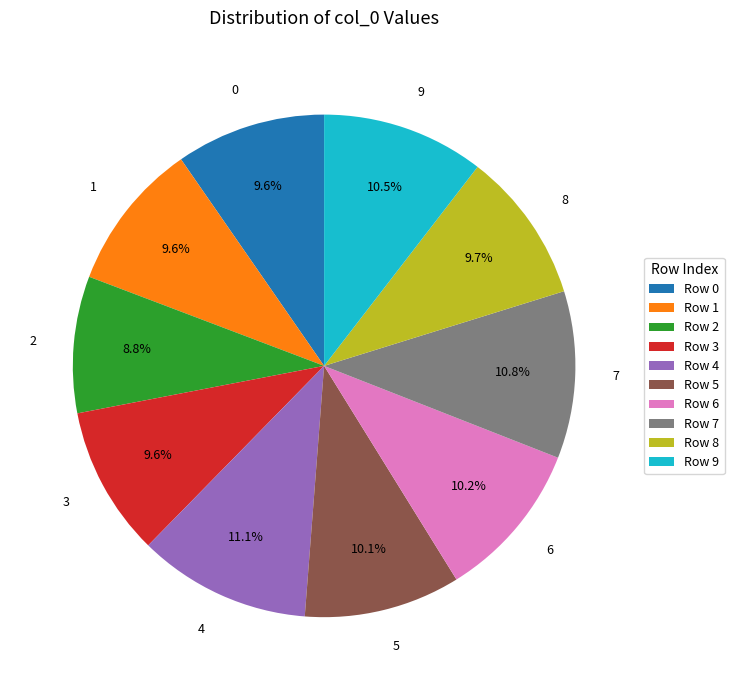

Does any single category account for the majority?

No